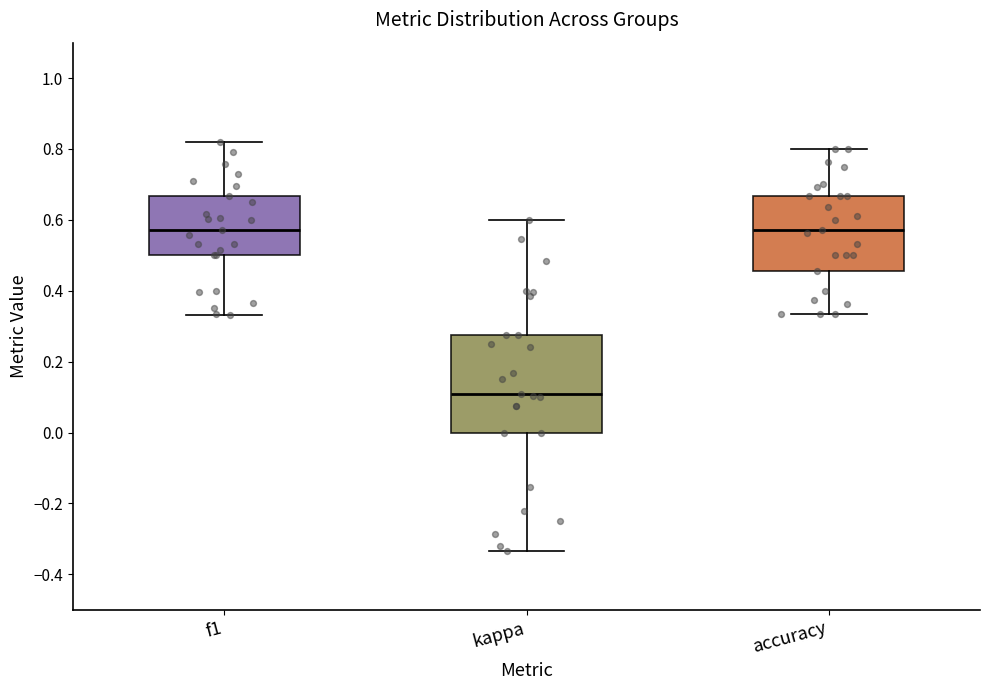

Which box's median line is the lowest?

kappa